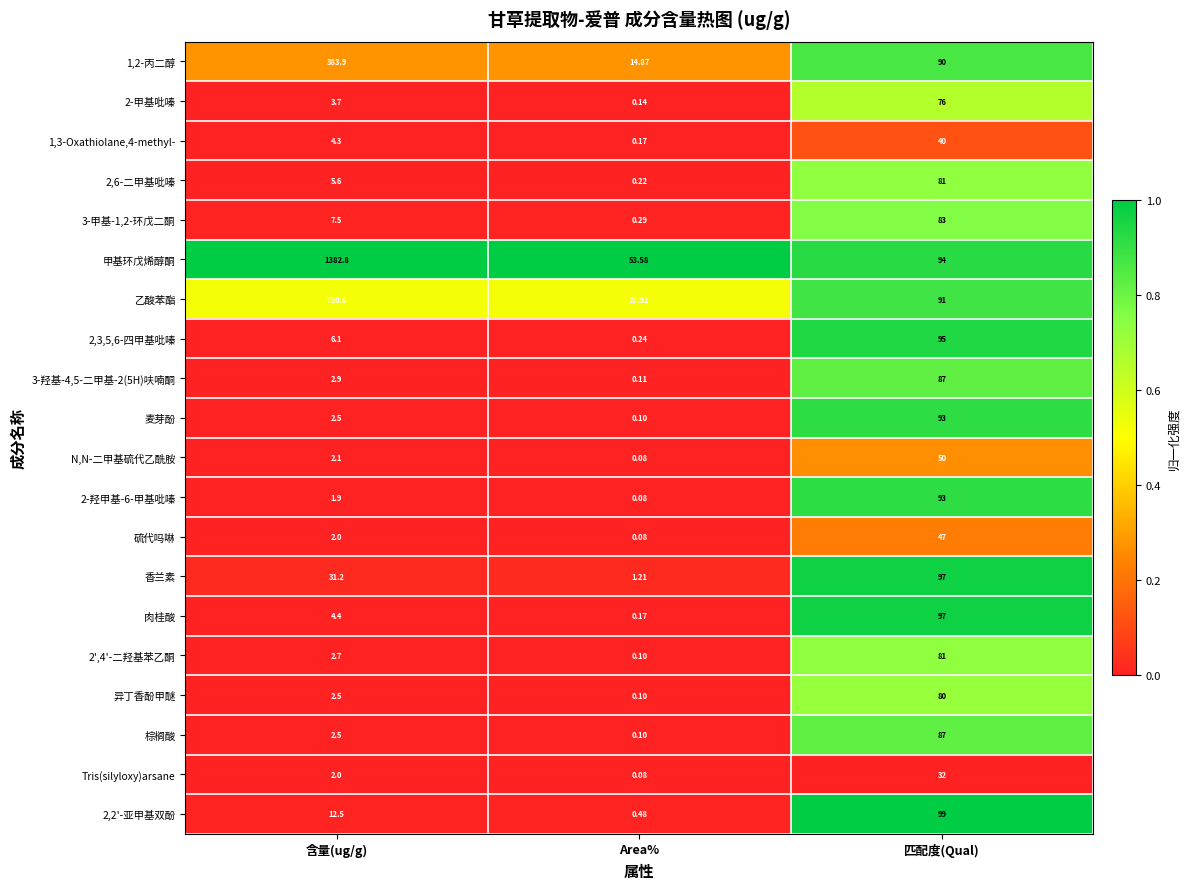

Which category has the lowest value across all series?

Area%